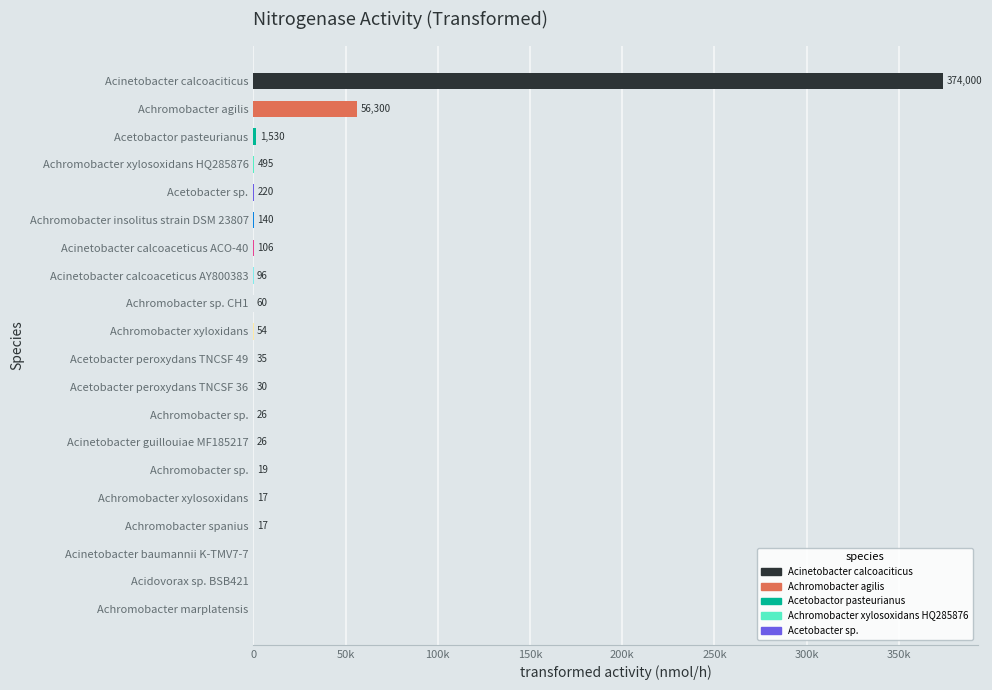

What is the average value?

21658.6